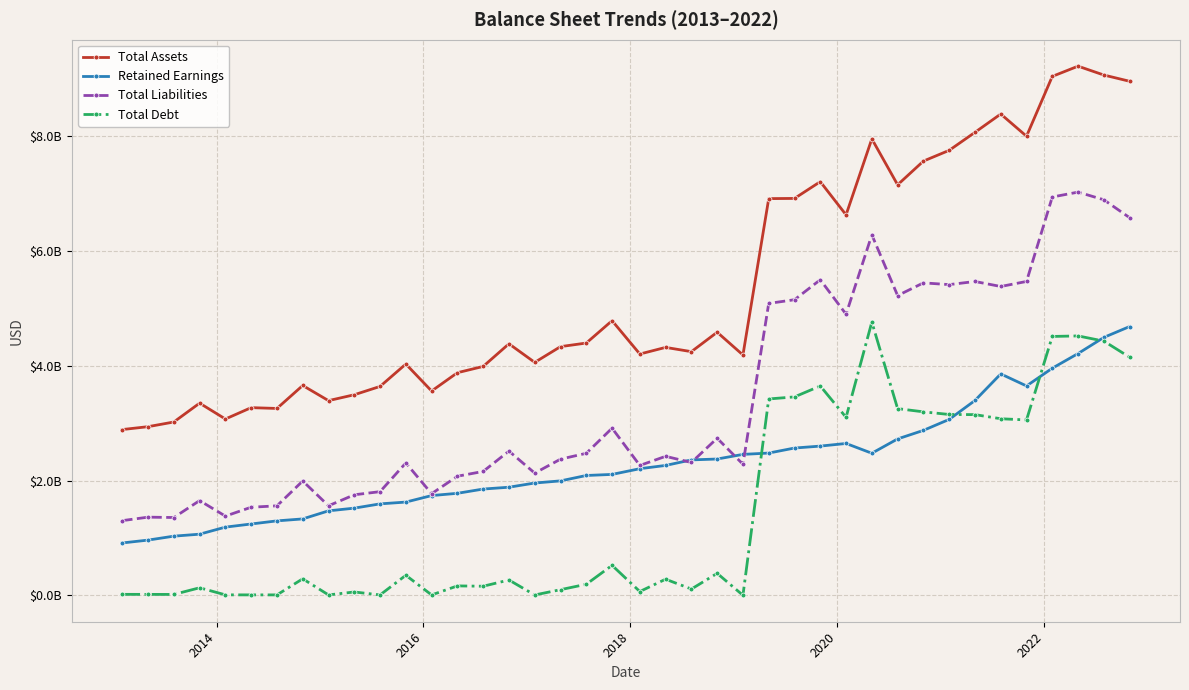

Which series has the largest total across all categories?

Total Assets